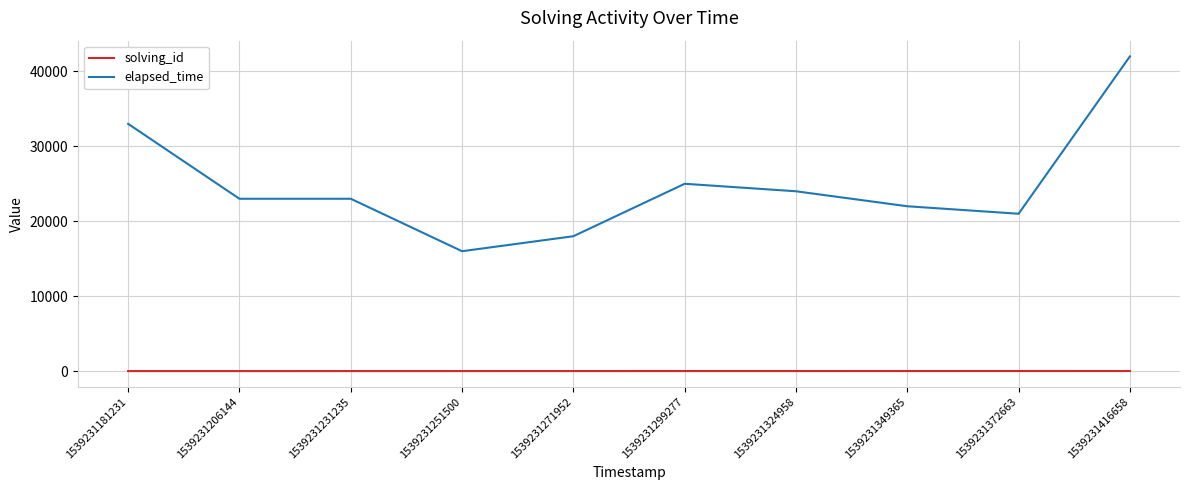

Which series has the widest spread of values?

elapsed_time